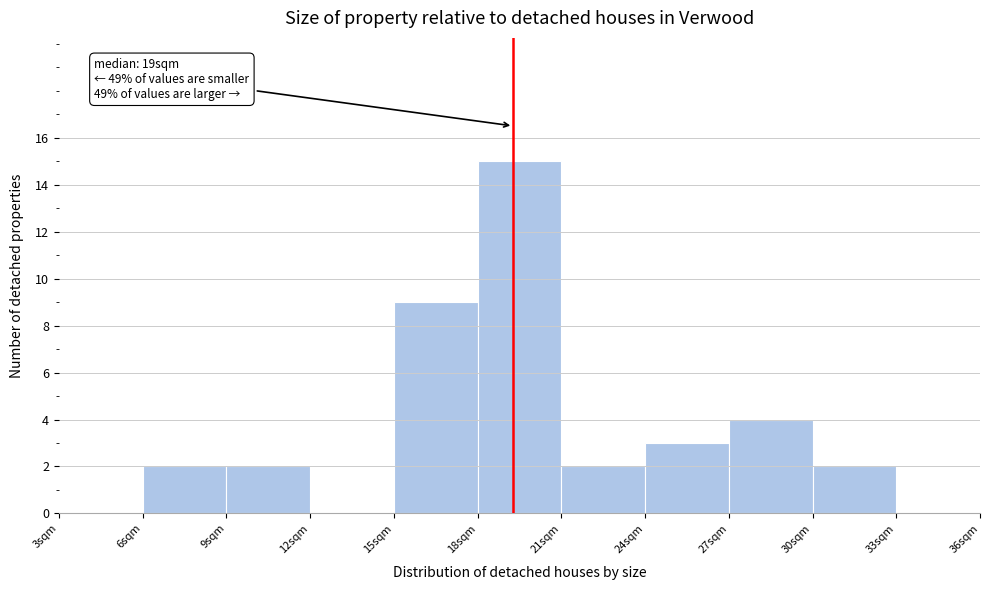

Which range on the x-axis has the tallest bar?

18 to 21